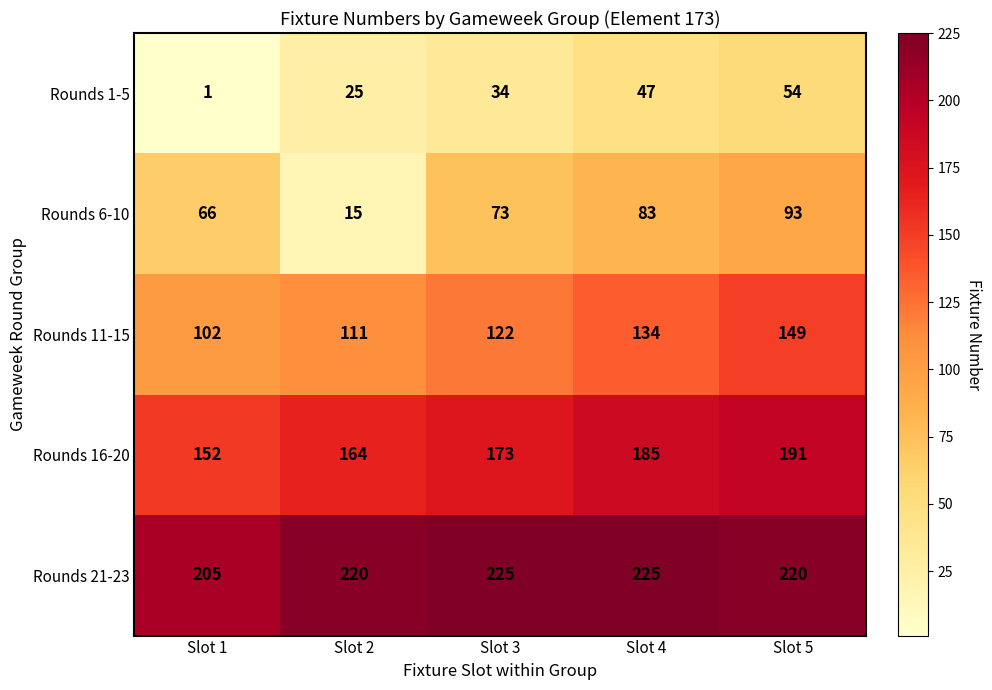

Is it true that Rounds 6-10 equals 23 at Slot 2?

False